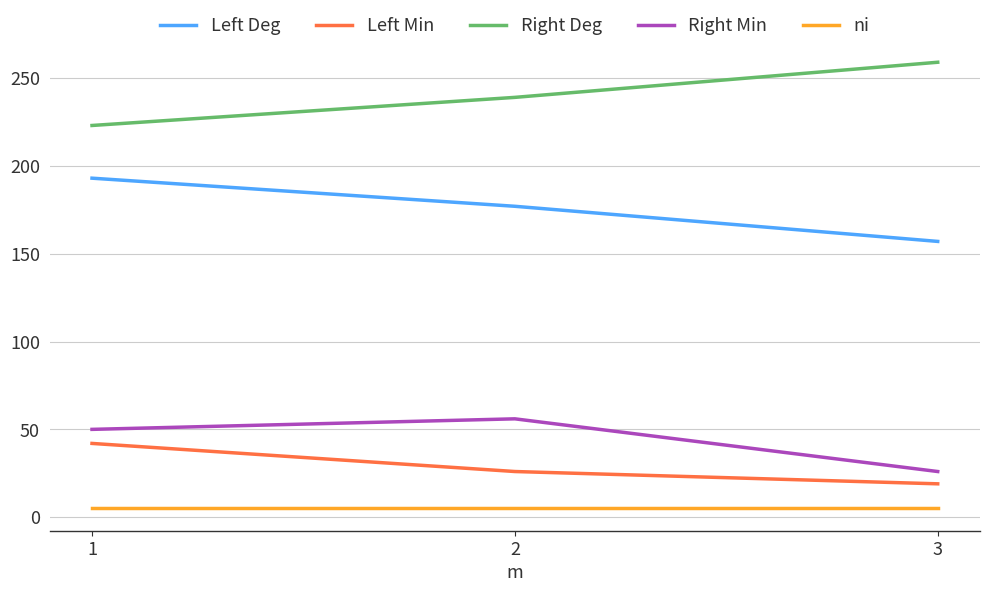

The value of Left Deg at 1 is 193. True or false?

True